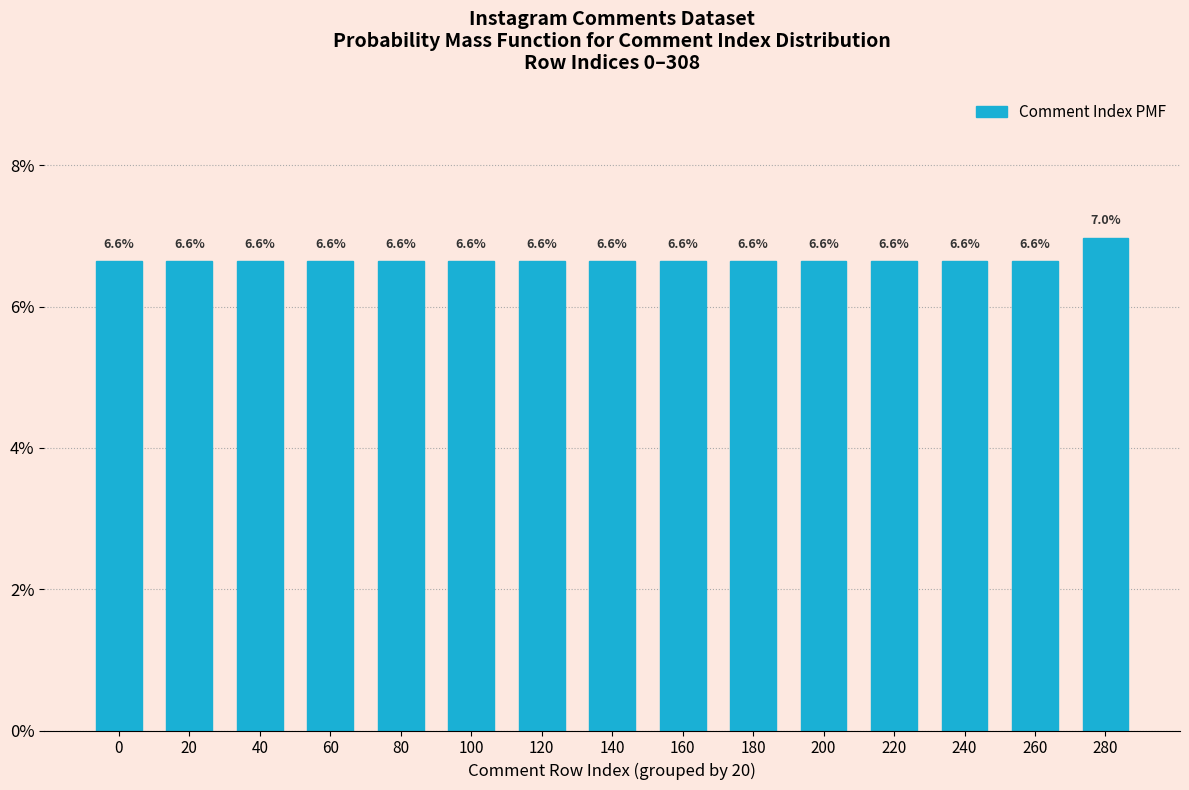

Reading right to left, transcribe all the data shown in this chart.

280=7.0	260=6.6	240=6.6	220=6.6	200=6.6	180=6.6	160=6.6	140=6.6	120=6.6	100=6.6	80=6.6	60=6.6	40=6.6	20=6.6	0=6.6